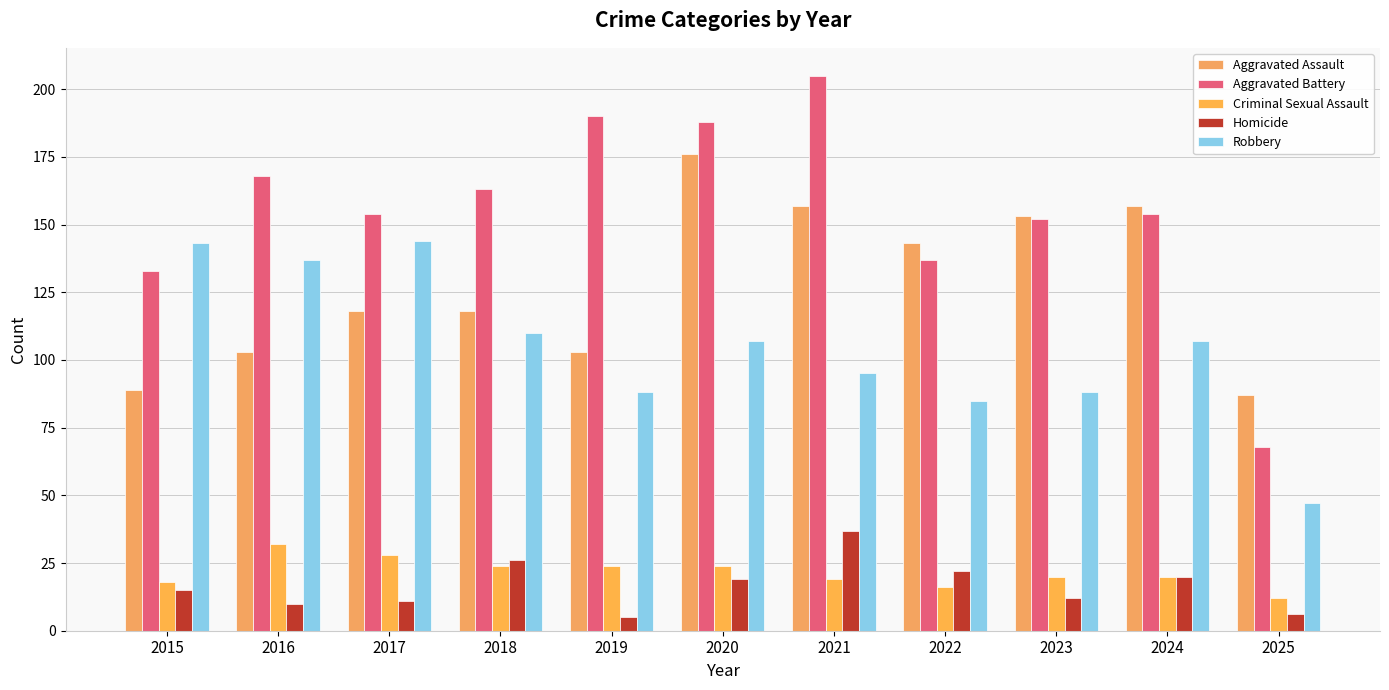

What is the average value of the Criminal Sexual Assault series?

22